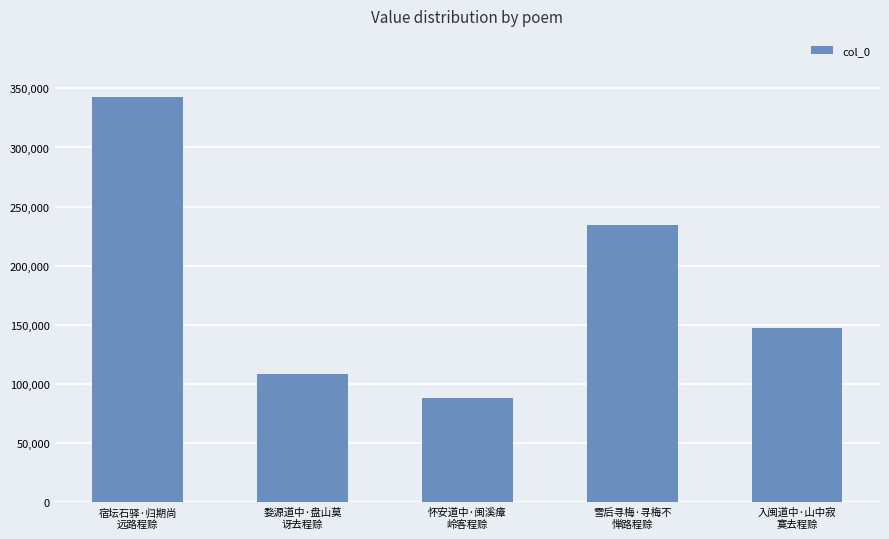

What is the difference between the second highest and second lowest values?

126098